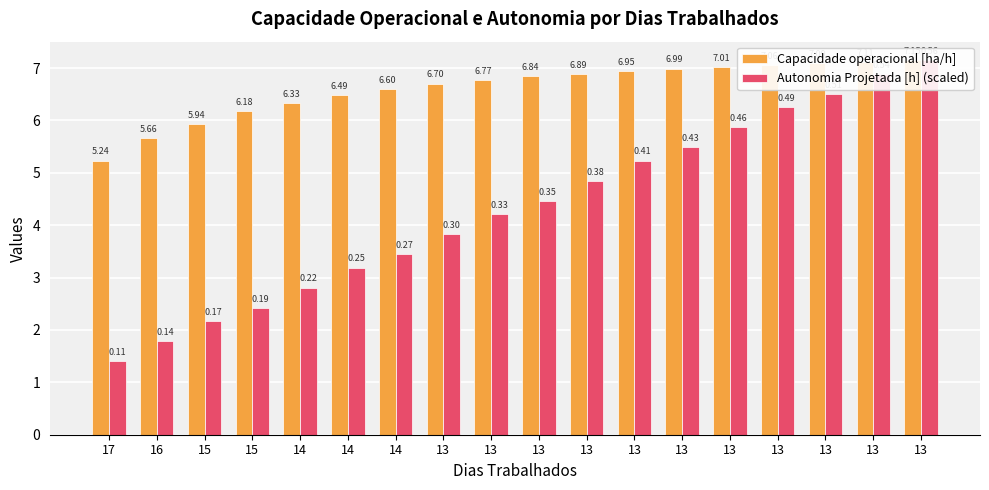

The Autonomia Projetada [h] (scaled) series shows 8.4 at 13. True or false?

False